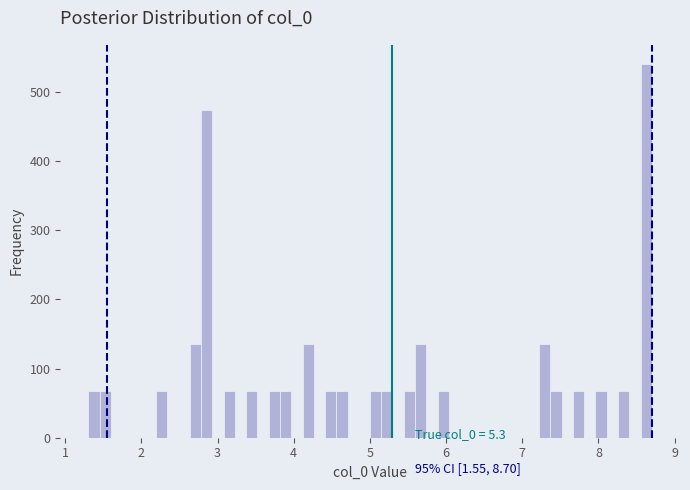

Around what value on the x-axis is the tallest bar? Give the approximate position of its centre, as read against the axis.

8.6